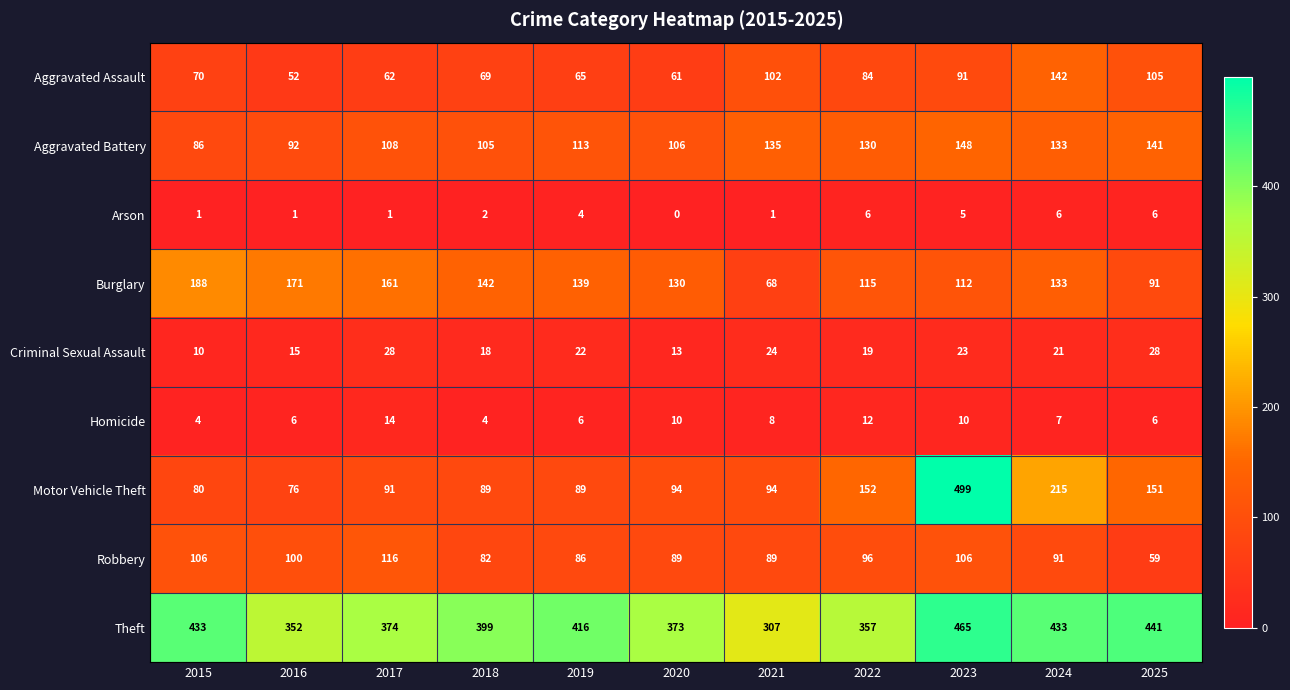

Which series has the largest range (max minus min)?

Motor Vehicle Theft